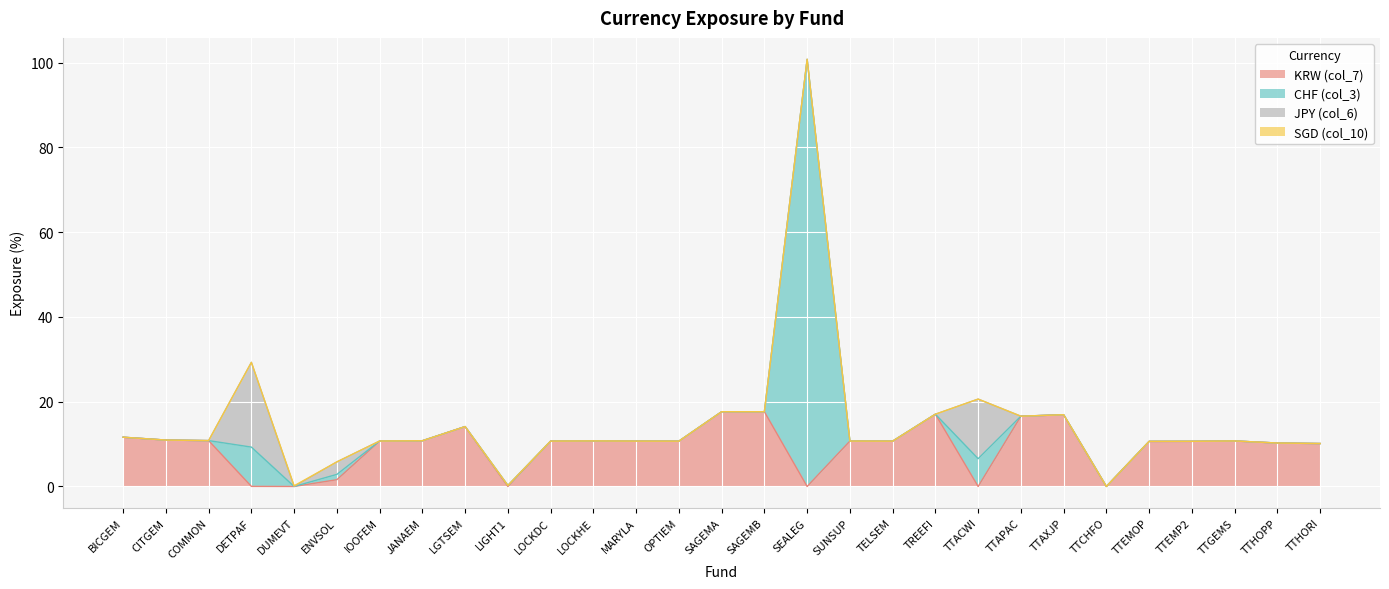

What is the sum of all KRW (col_7) values?

273.1